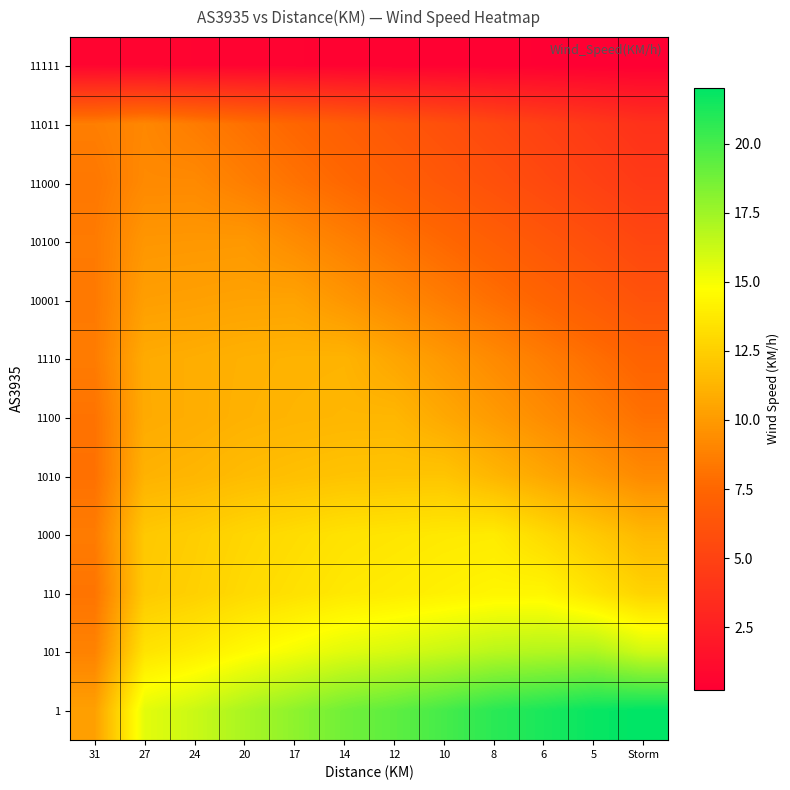

Reading right to left, transcribe all the data shown in this chart.

11111: Storm=0.2	5=0.3	6=0.3	8=0.3	10=0.4	12=0.4	14=0.5	17=0.5	20=0.5	24=0.6	27=0.6	31=0.6
11011: Storm=3.8	5=4.3	6=4.9	8=5.4	10=5.9	12=6.4	14=7.0	17=7.5	20=8.0	24=8.6	27=9.1	31=8.7
11000: Storm=4.4	5=4.9	6=5.4	8=6.0	10=6.5	12=7.1	14=7.6	17=8.1	20=8.7	24=9.2	27=9.2	31=8.4
10100: Storm=5.3	5=5.9	6=6.4	8=7.0	10=7.6	12=8.2	14=8.7	17=9.3	20=9.9	24=9.9	27=9.8	31=8.5
10001: Storm=6.2	5=6.8	6=7.4	8=8.0	10=8.6	12=9.2	14=9.8	17=10.4	20=10.4	24=10.3	27=10.2	31=8.4
1110: Storm=7.3	5=7.9	6=8.6	8=9.2	10=9.9	12=10.6	14=11.2	17=11.2	20=11.1	24=10.9	27=10.8	31=8.6
1100: Storm=8.0	5=8.7	6=9.4	8=10.0	10=10.7	12=11.3	14=11.3	17=11.2	20=11.1	24=10.9	27=10.8	31=8.1
1010: Storm=9.2	5=9.9	6=10.6	8=11.3	10=12.0	12=12.0	14=11.9	17=11.8	20=11.6	24=11.3	27=11.1	31=8.0
1000: Storm=11.4	5=12.2	6=13.0	8=13.8	10=13.7	12=13.6	14=13.4	17=13.1	20=12.8	24=12.4	27=12.2	31=8.6
110: Storm=12.7	5=13.5	6=14.4	8=14.3	10=14.1	12=13.9	14=13.7	17=13.4	20=13.0	24=12.6	27=12.3	31=8.2
101: Storm=16.1	5=17.1	6=17.0	8=16.8	10=16.3	12=15.9	14=15.6	17=15.1	20=14.6	24=13.9	27=13.5	31=8.9
1: Storm=22.0	5=21.8	6=21.3	8=20.8	10=20.0	12=19.4	14=18.8	17=18.0	20=17.2	24=16.3	27=15.6	31=10.3